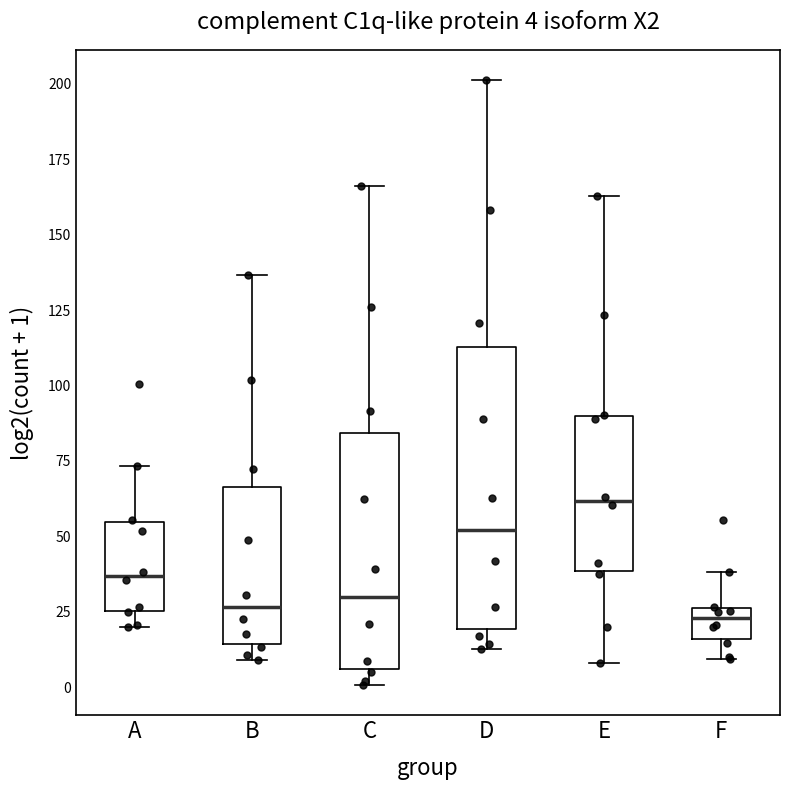

Which box's median line is the highest?

E